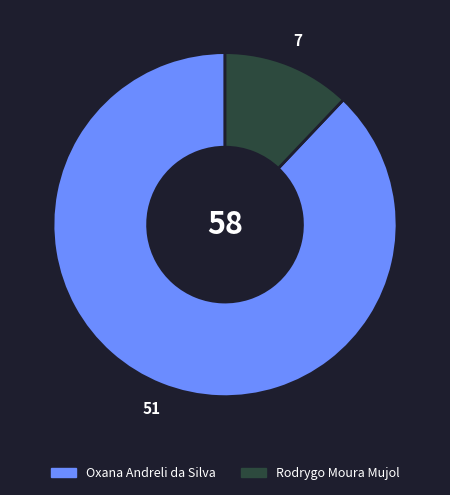

Rank the categories by value from highest to lowest.

Oxana Andreli da Silva, Rodrygo Moura Mujol